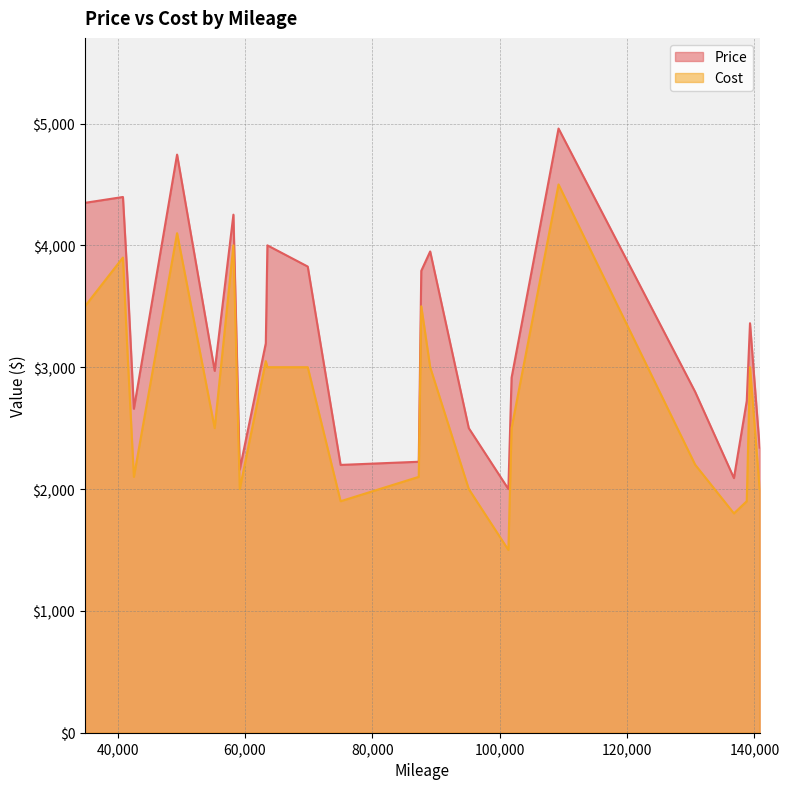

How many interior local valleys does the Price series have?

6